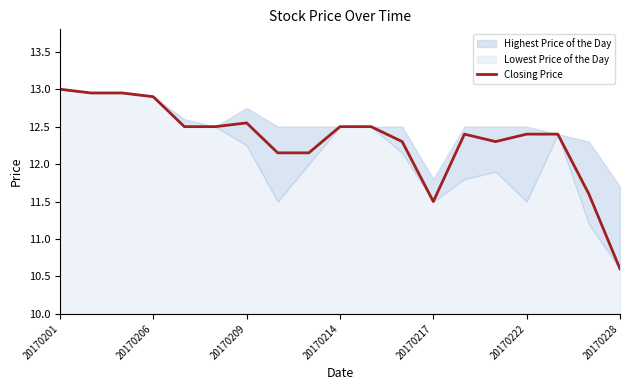

What is the sum of all values?

234.2